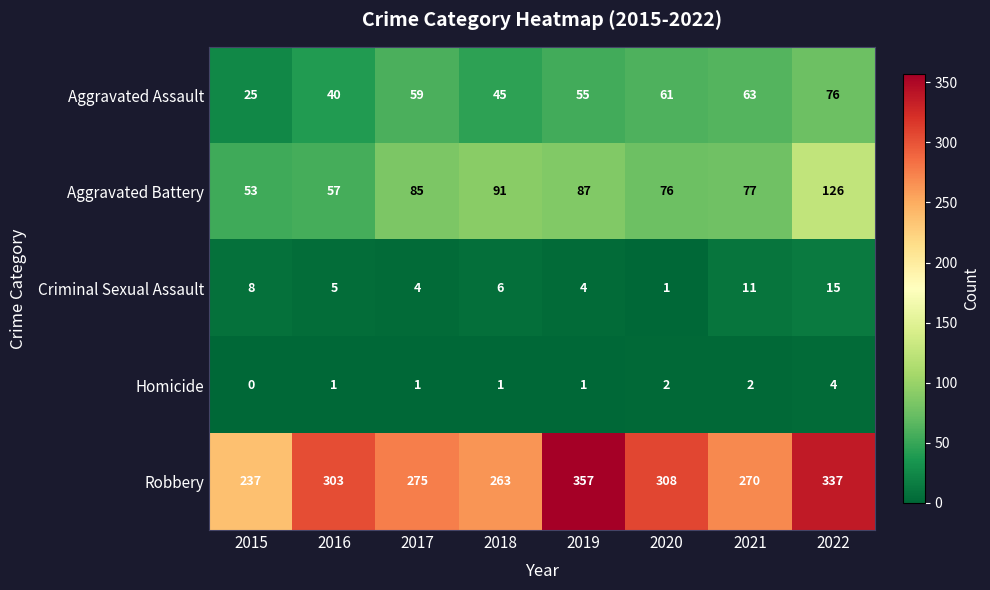

Read the Robbery value at 2020, to the nearest 50.

300